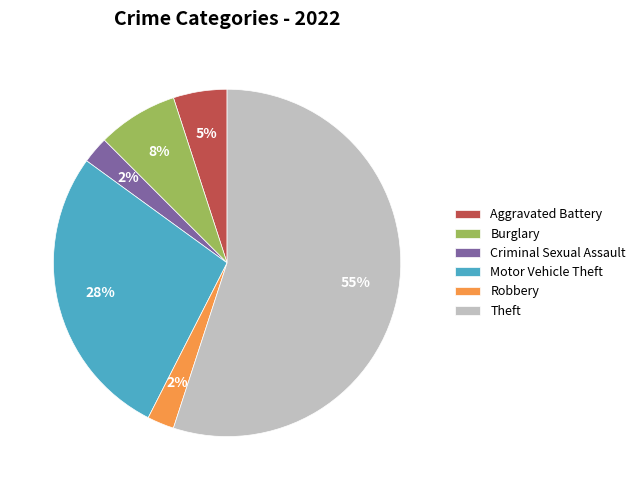

How many segments does this pie chart have?

6